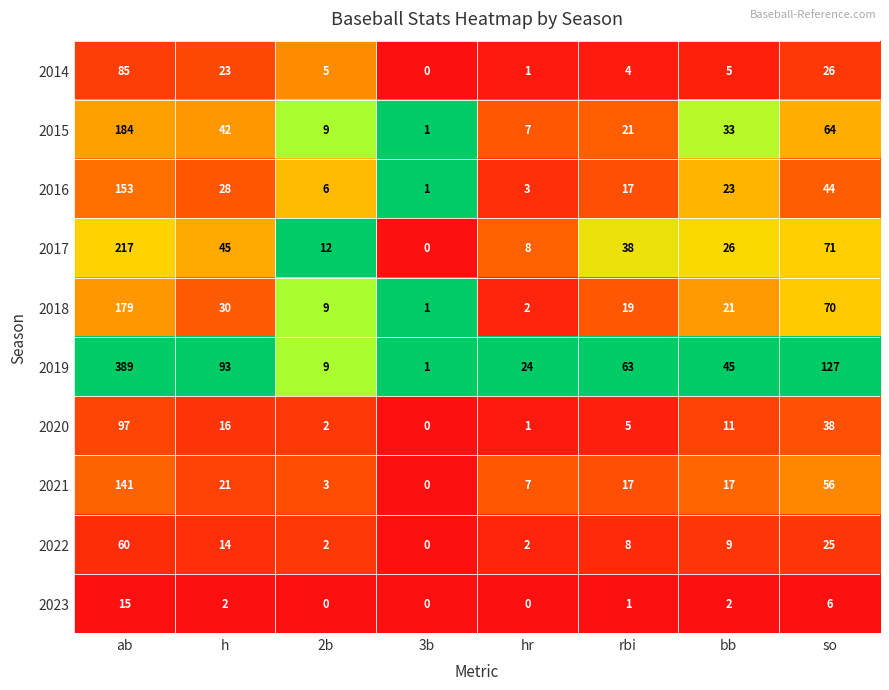

What is the sum of all 2018 values?

331